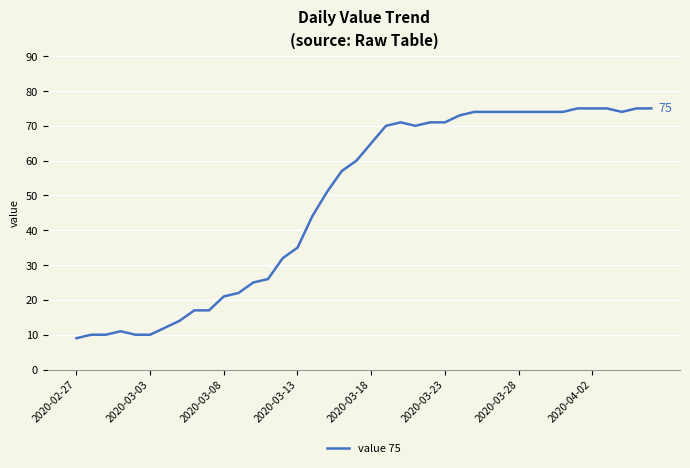

What is the smallest value displayed?

9